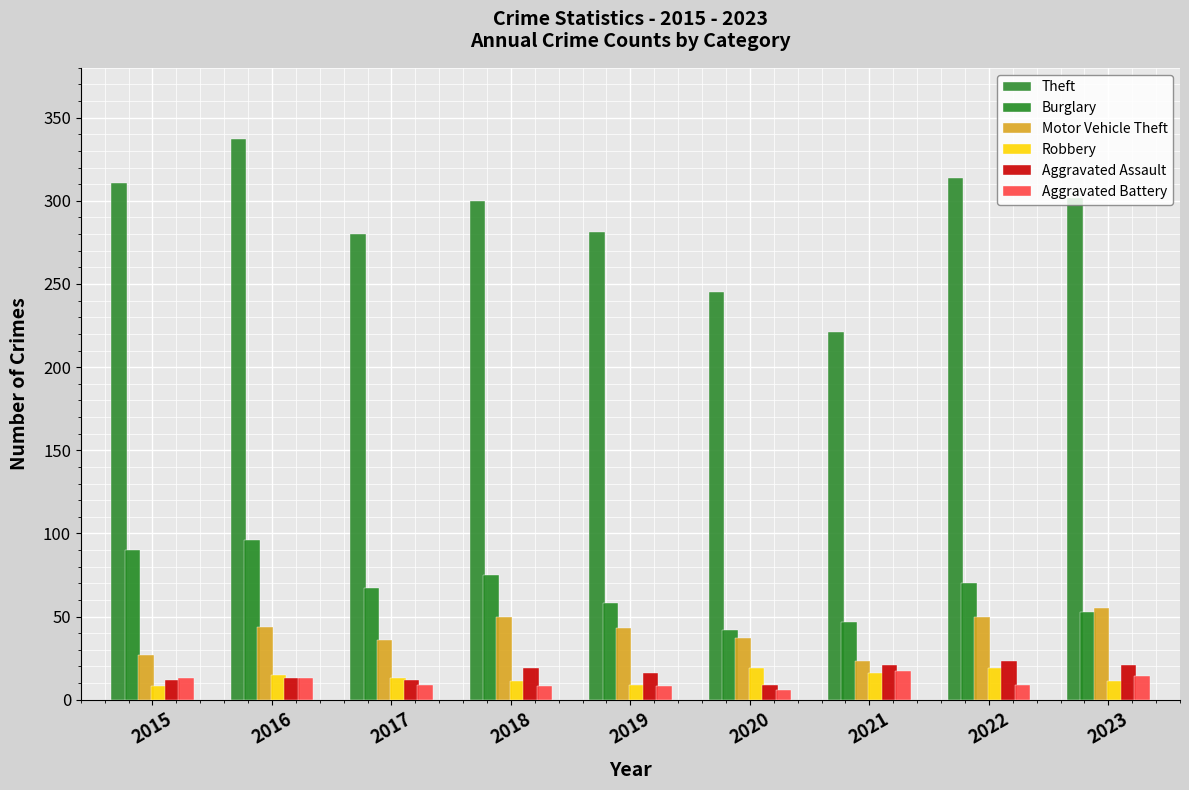

Is the value of Aggravated Battery at 2016 greater than the value of Theft at 2017?

No